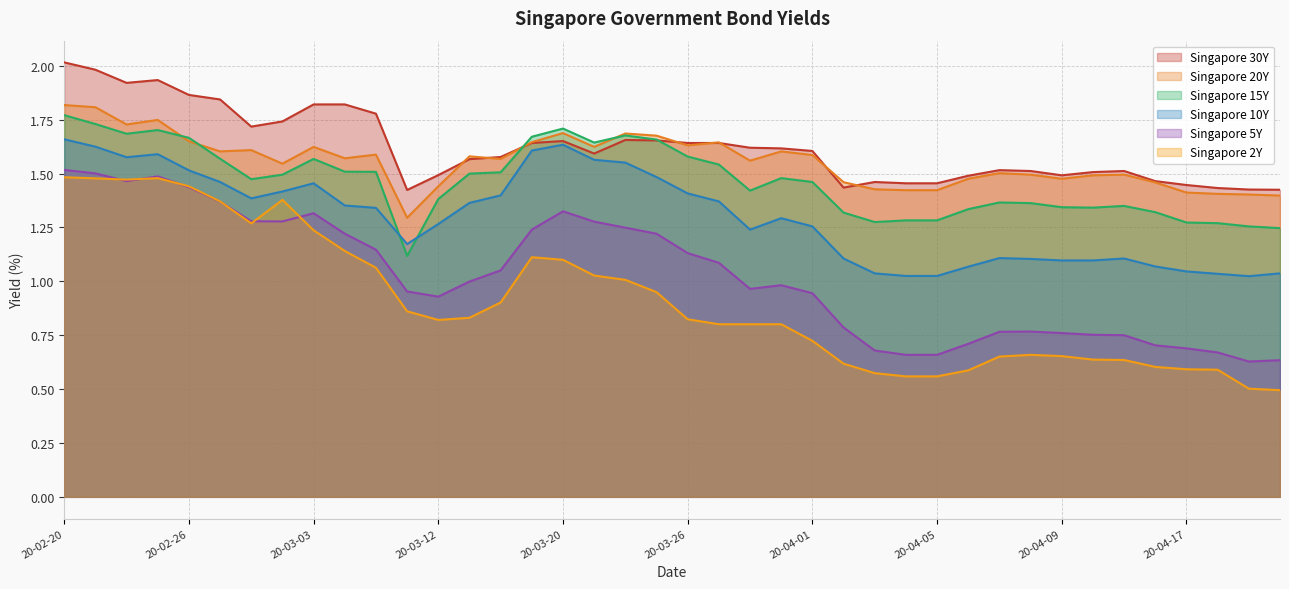

Which category has the lowest value across all series?

2020-04-30